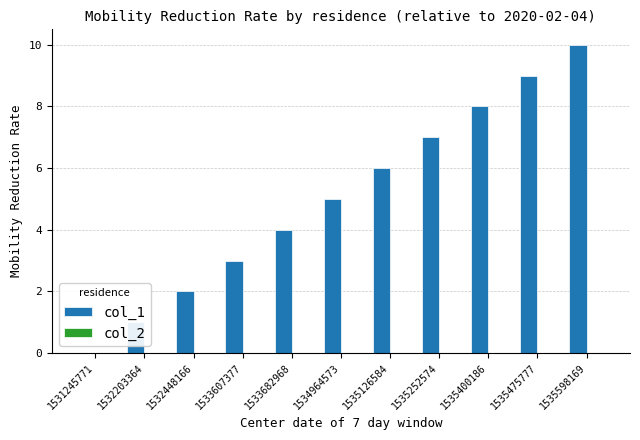

At which category does the chart reach its peak across all series?

1535598169